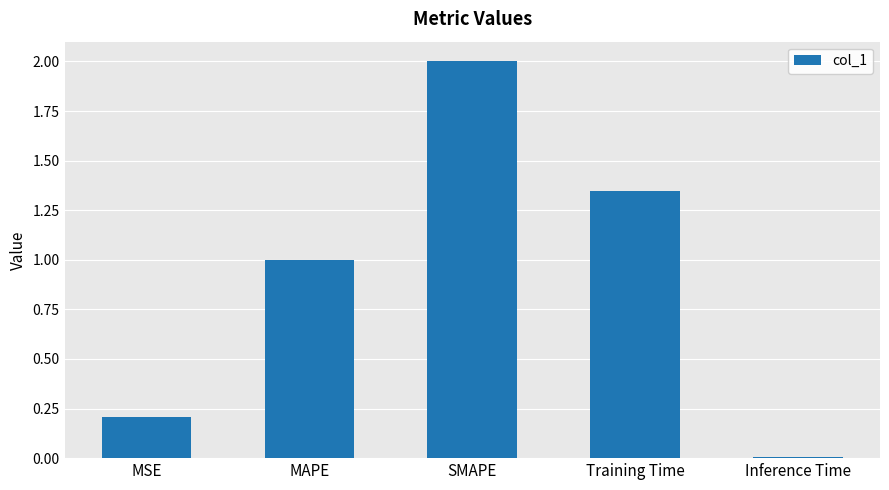

True or false: the data shows 0.9 at SMAPE.

False